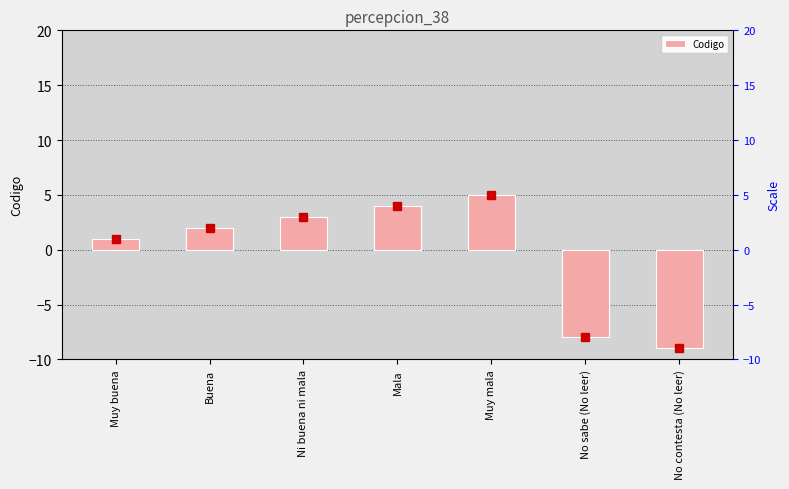

List the labels in order of value, smallest first.

No contesta (No leer), No sabe (No leer), Muy buena, Buena, Ni buena ni mala, Mala, Muy mala